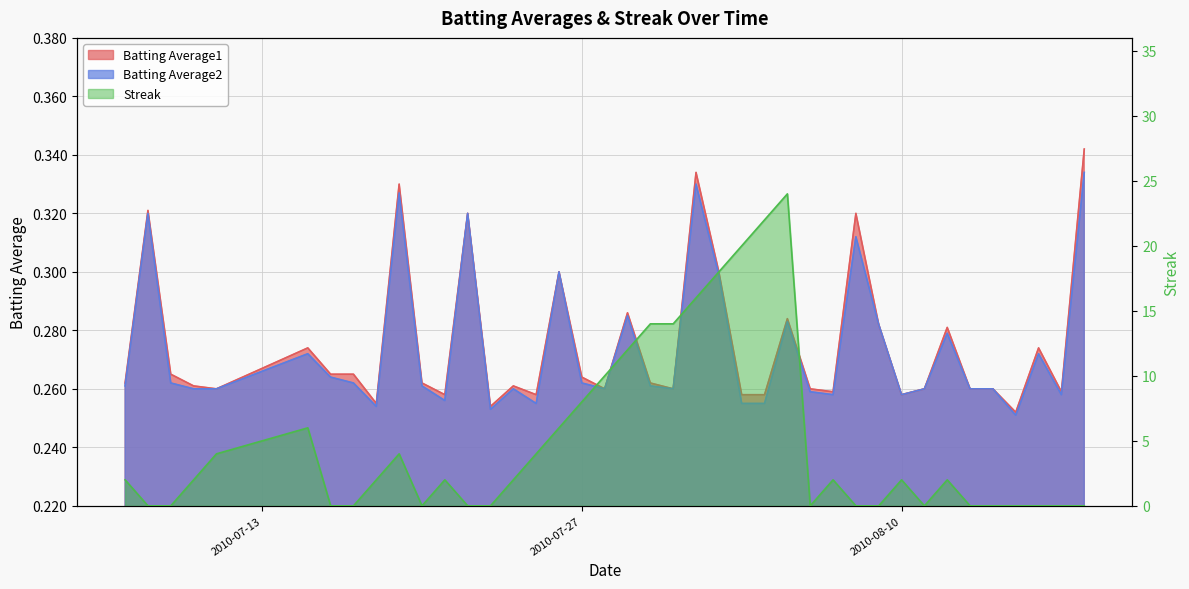

How many data points in Streak are less than 2?

17